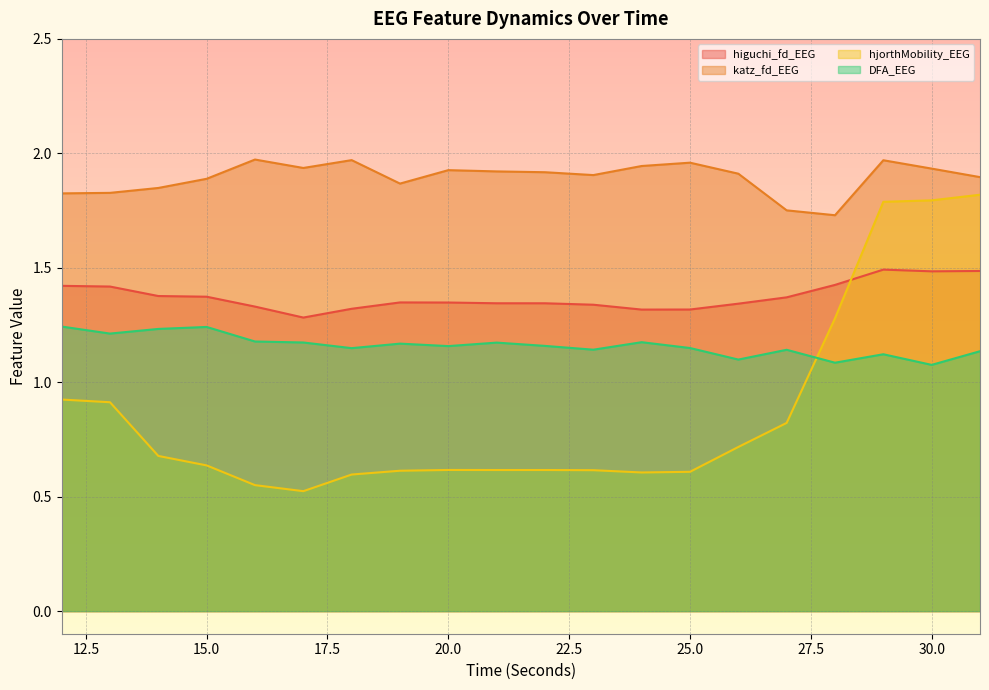

Reading left to right, extract all data points from this chart.

higuchi_fd_EEG: 1.4	1.4	1.4	1.4	1.3	1.3	1.3	1.3	1.3	1.3	1.3	1.3	1.3	1.3	1.3	1.4	1.4	1.5	1.5	1.5
katz_fd_EEG: 1.8	1.8	1.8	1.9	2.0	1.9	2.0	1.9	1.9	1.9	1.9	1.9	1.9	2.0	1.9	1.8	1.7	2.0	1.9	1.9
hjorthMobility_EEG: 0.9	0.9	0.7	0.6	0.6	0.5	0.6	0.6	0.6	0.6	0.6	0.6	0.6	0.6	0.7	0.8	1.3	1.8	1.8	1.8
DFA_EEG: 1.2	1.2	1.2	1.2	1.2	1.2	1.1	1.2	1.2	1.2	1.2	1.1	1.2	1.1	1.1	1.1	1.1	1.1	1.1	1.1